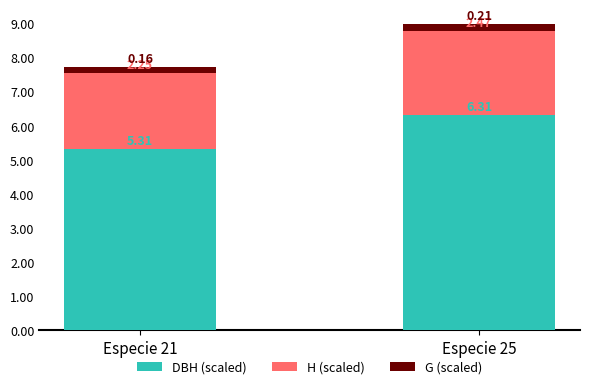

What is the total value across all series at Especie 25?

9.0